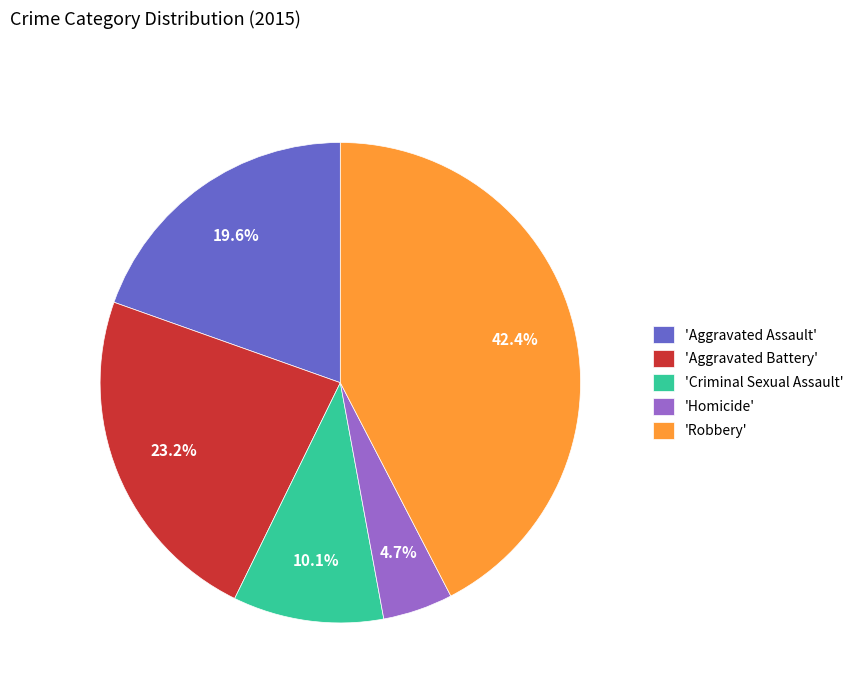

Is there any slice that represents more than half of the pie?

No